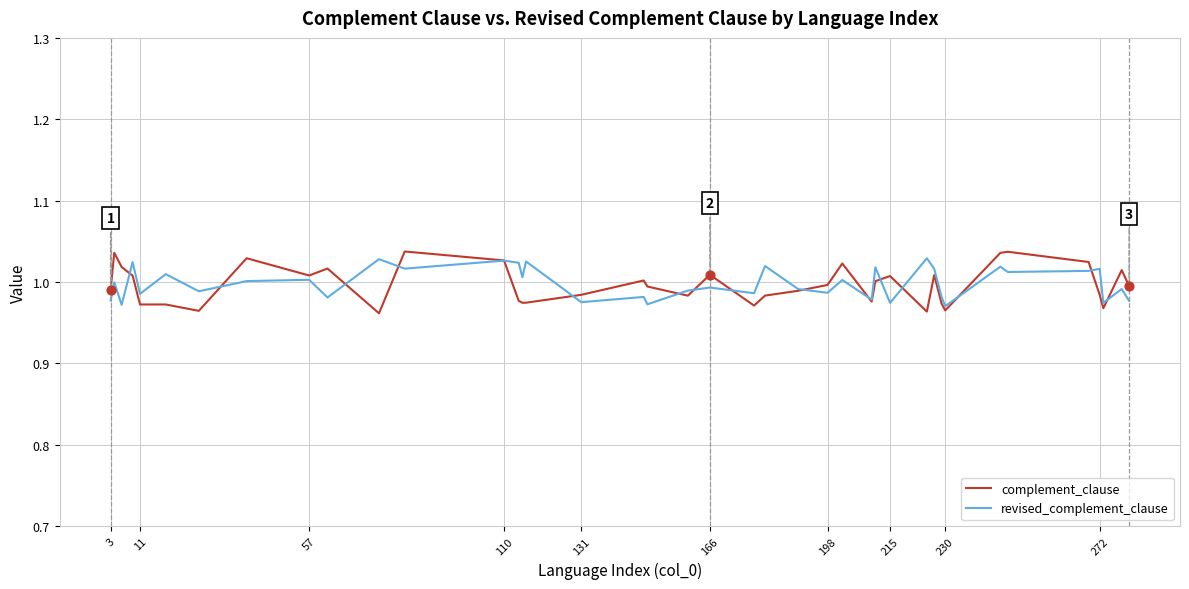

What are all the series names shown in the legend?

complement_clause, revised_complement_clause